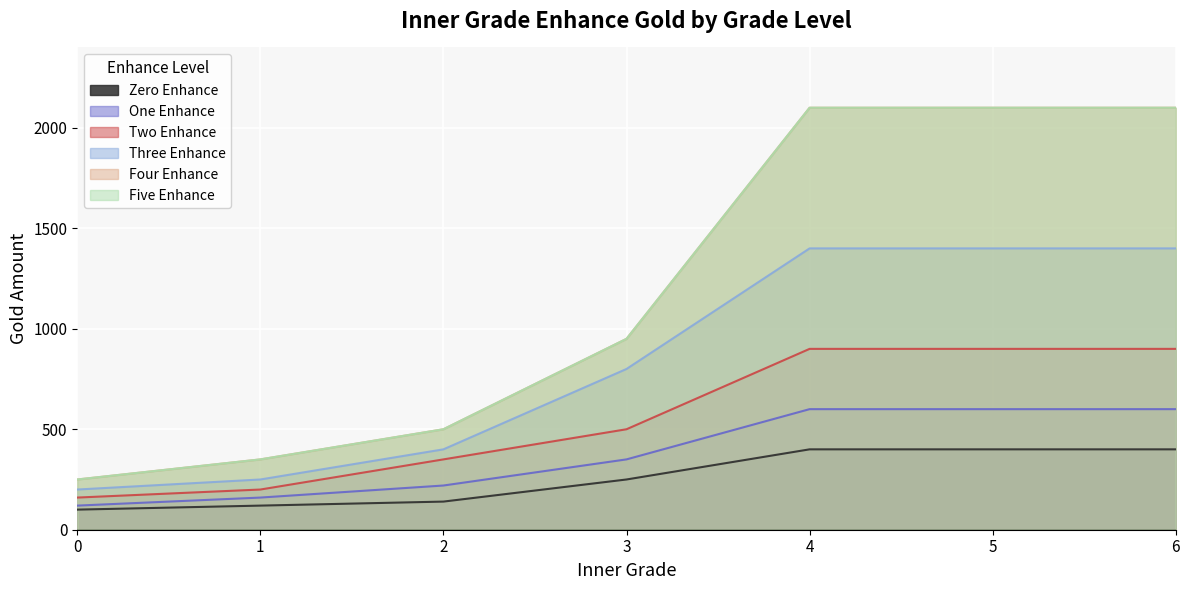

Does the chart display data point markers on the line(s)?

No